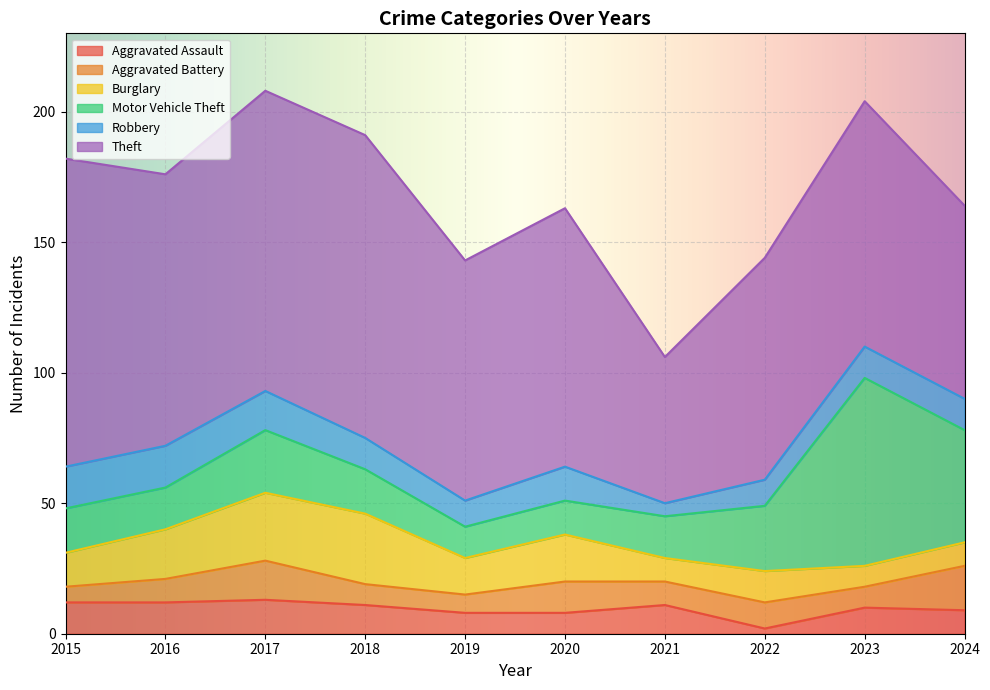

At which category is the sum across all series the highest?

2017